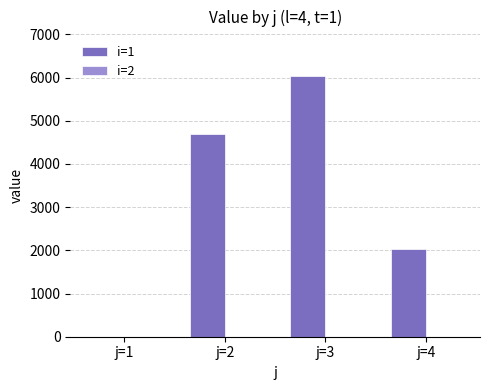

How many values are above zero?

3